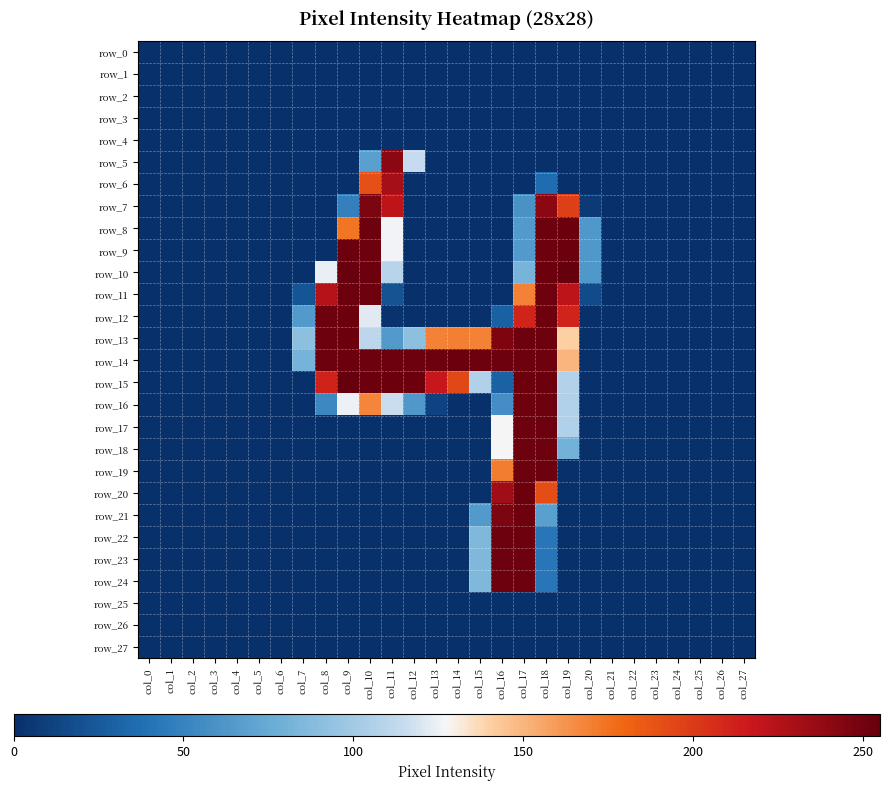

What is the total value across all series at col_17?

3675